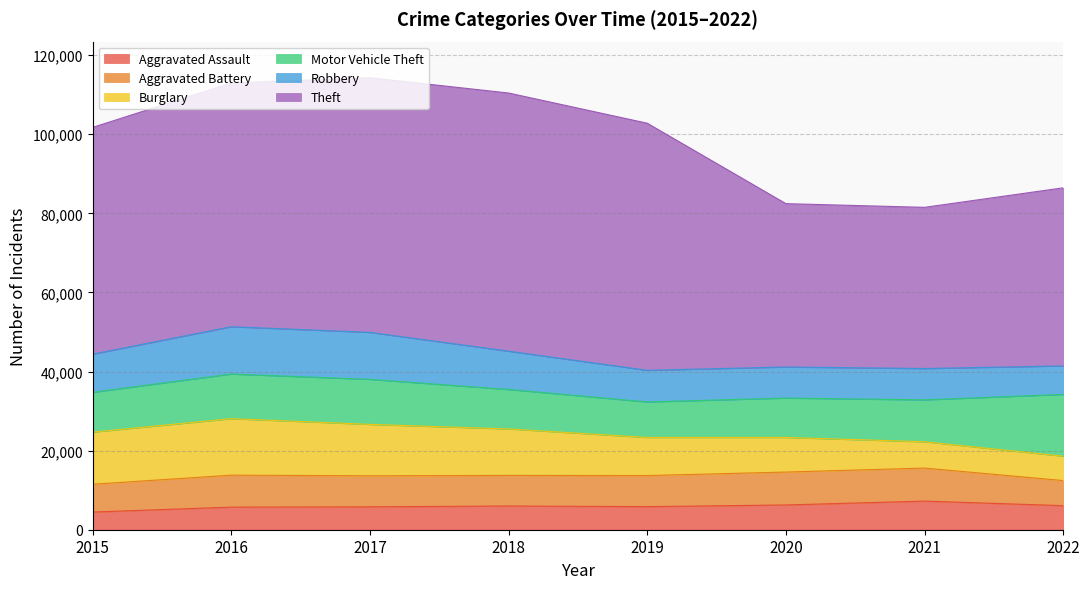

Which has a higher value, 2015 or 2018?

2018